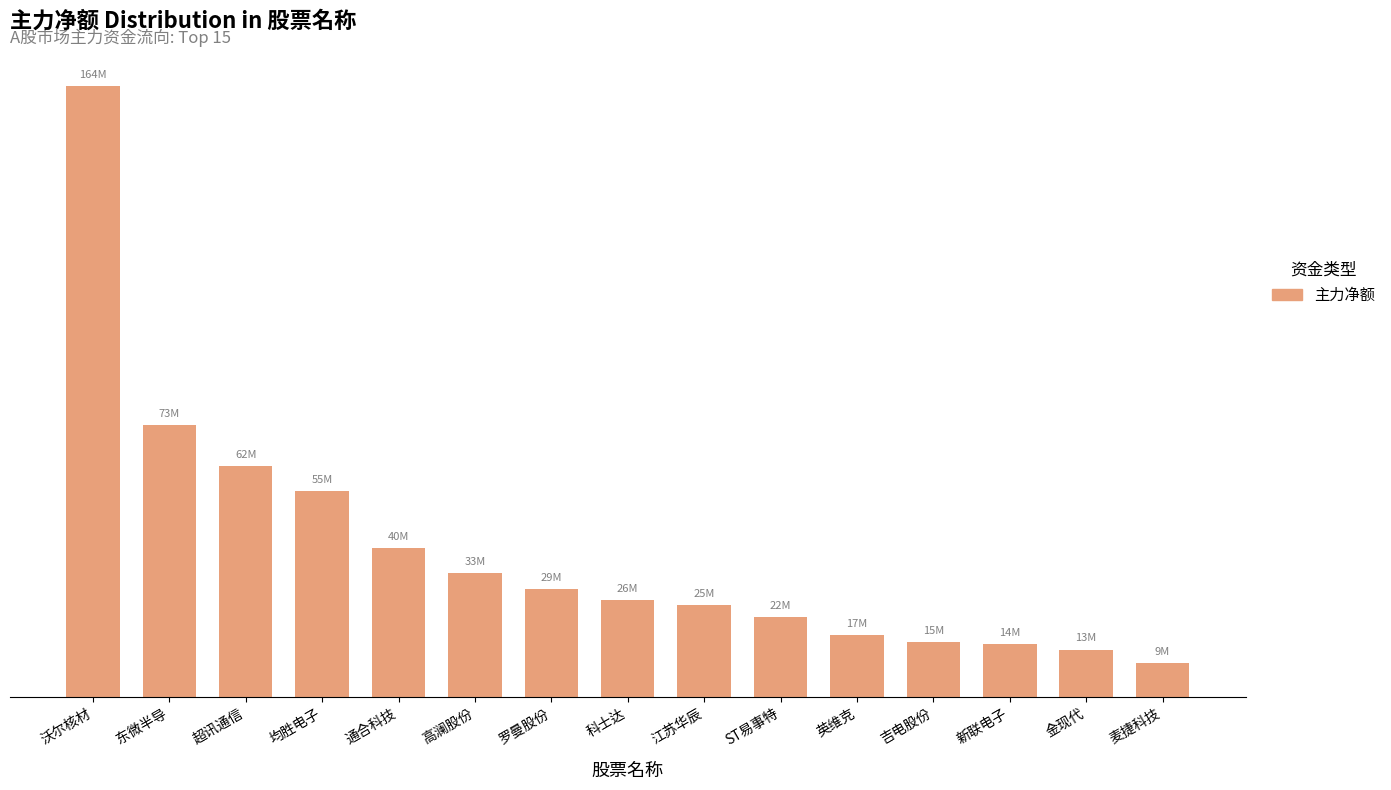

What is the difference between the values at 英维克 and 江苏华辰?

8201103